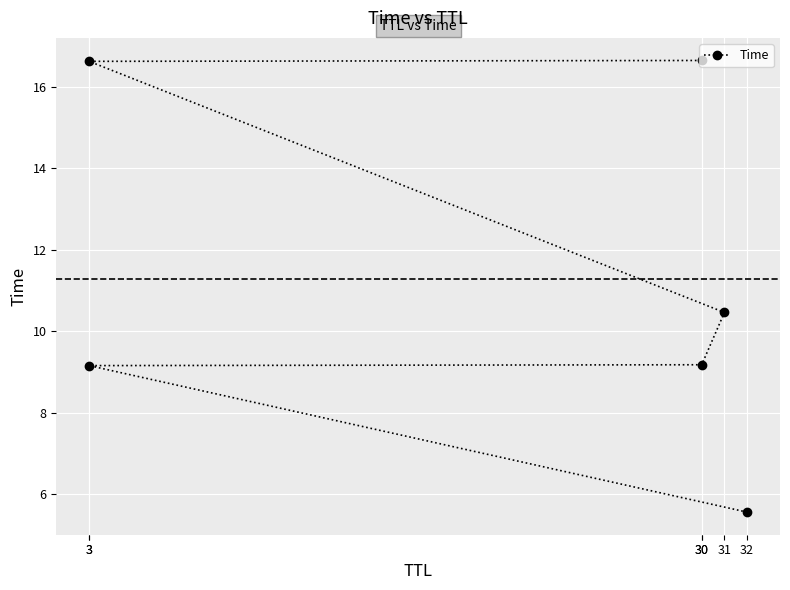

How many lines are shown in the chart?

1